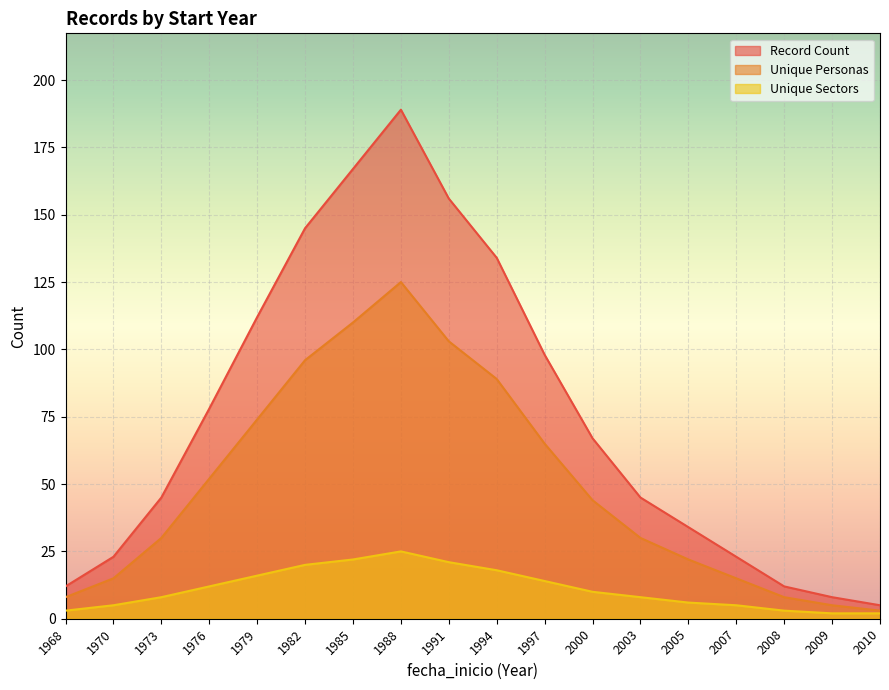

The value of Record Count at 1982 is 91. True or false?

False